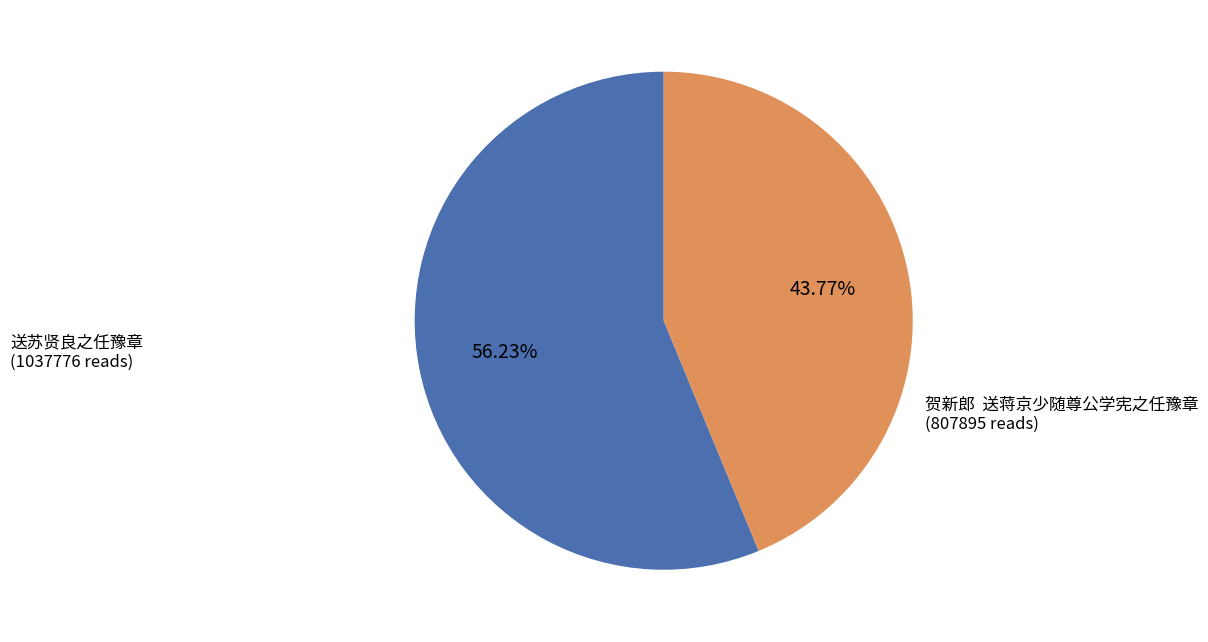

Combined, do 送苏贤良之任豫章 and 贺新郎 送蒋京少随尊公学宪之任豫章 account for over 50%?

Yes